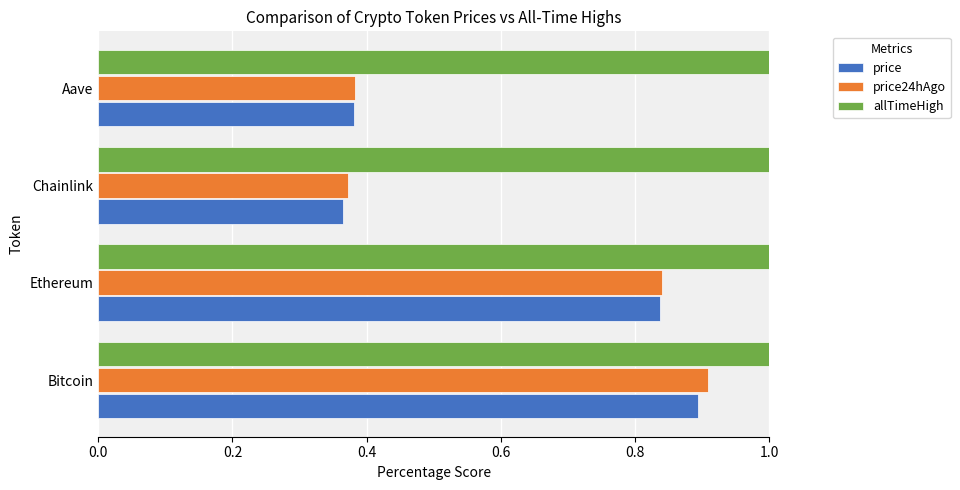

Rank the categories by price24hAgo value from lowest to highest.

Chainlink, Aave, Ethereum, Bitcoin